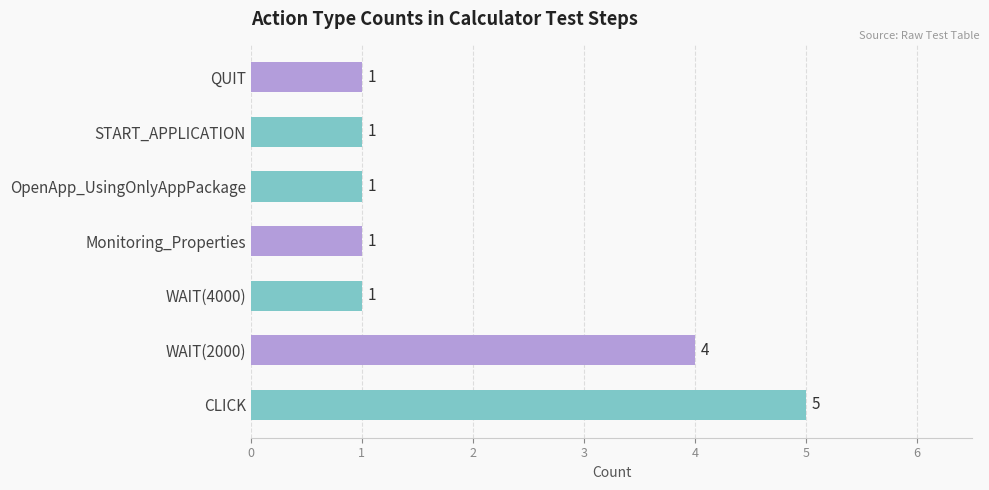

True or false: the data shows 5 at CLICK.

True